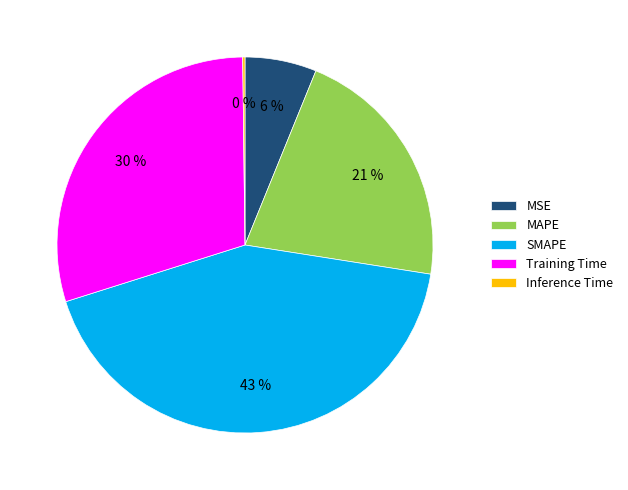

Is there a majority slice in this chart?

No